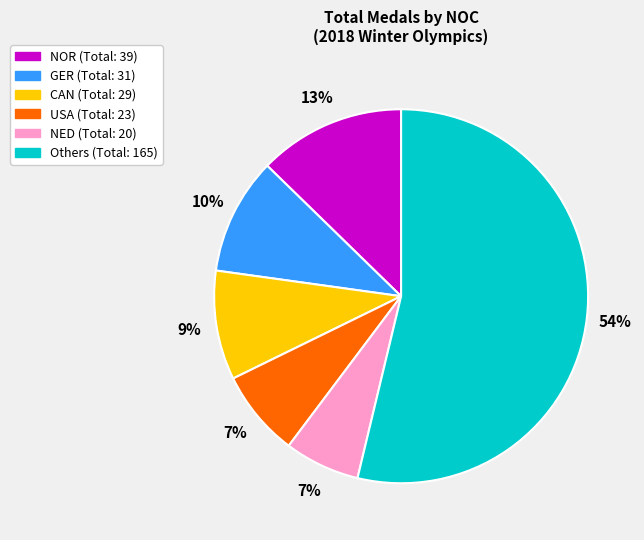

Is there a majority slice in this chart?

Yes